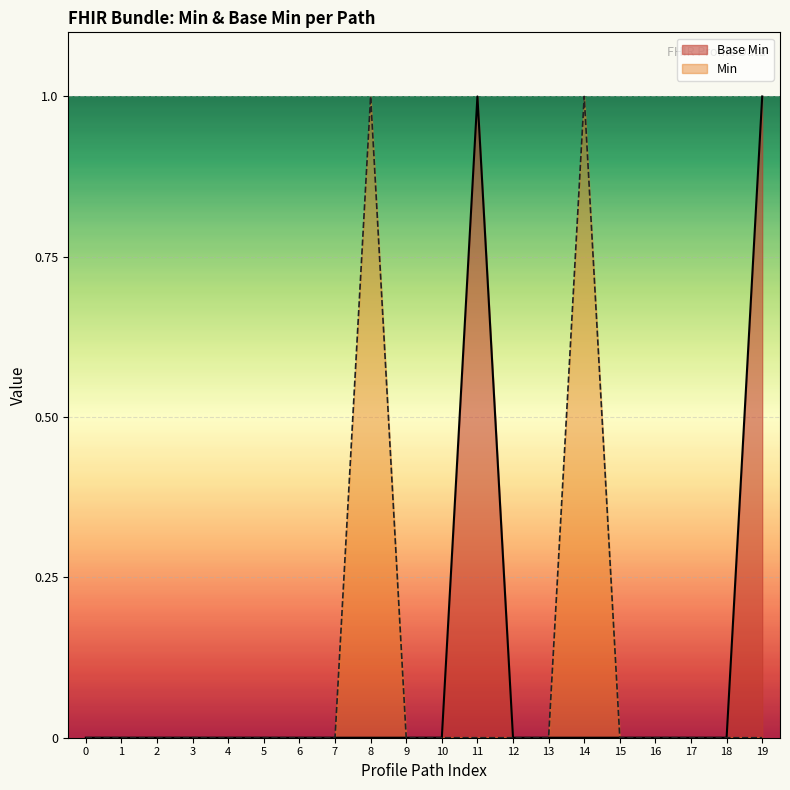

Does the chart display data point markers on the line(s)?

No